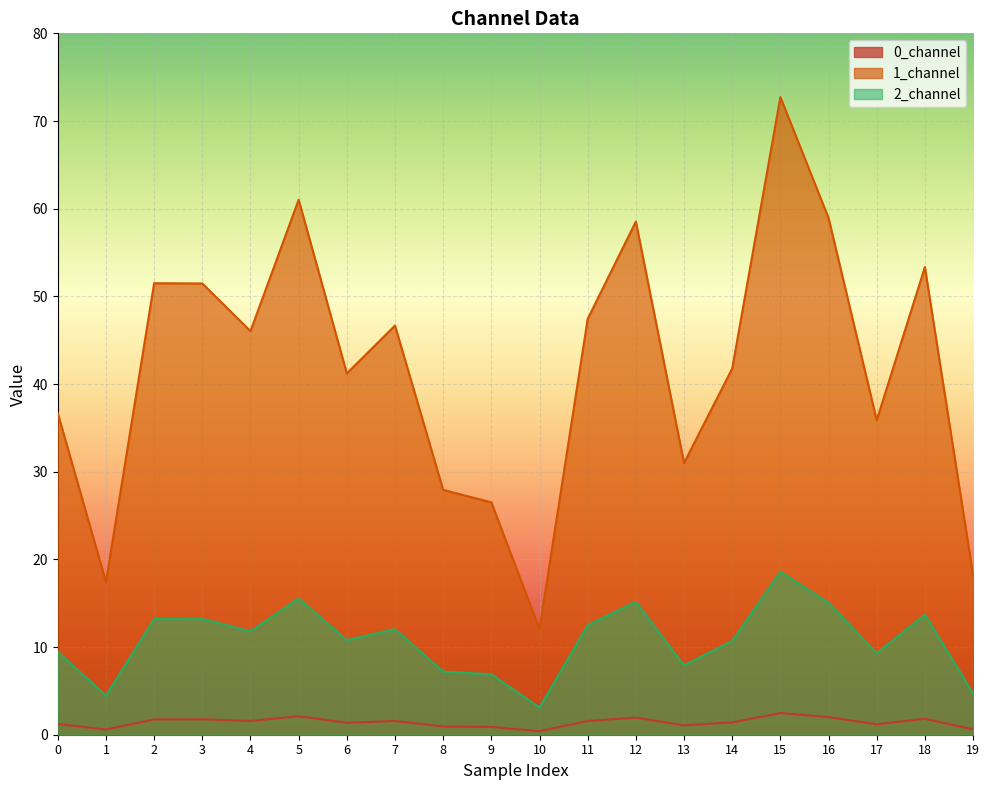

Is it true that 0_channel equals 1.1 at 13?

True